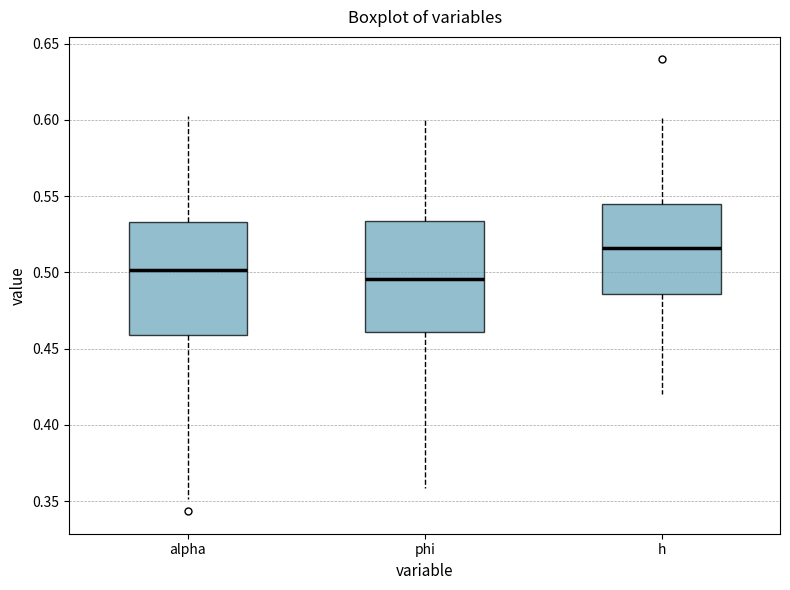

Reading left to right, read every box against the y-axis: the position of its median line, the range the box covers, and the ends of its whiskers. The values are not printed on the chart, so give them approximately, as read against the axis.

alpha: median 0.500, box 0.460 to 0.535, whiskers 0.350 to 0.605
phi: median 0.495, box 0.460 to 0.535, whiskers 0.360 to 0.600
h: median 0.515, box 0.485 to 0.545, whiskers 0.420 to 0.600